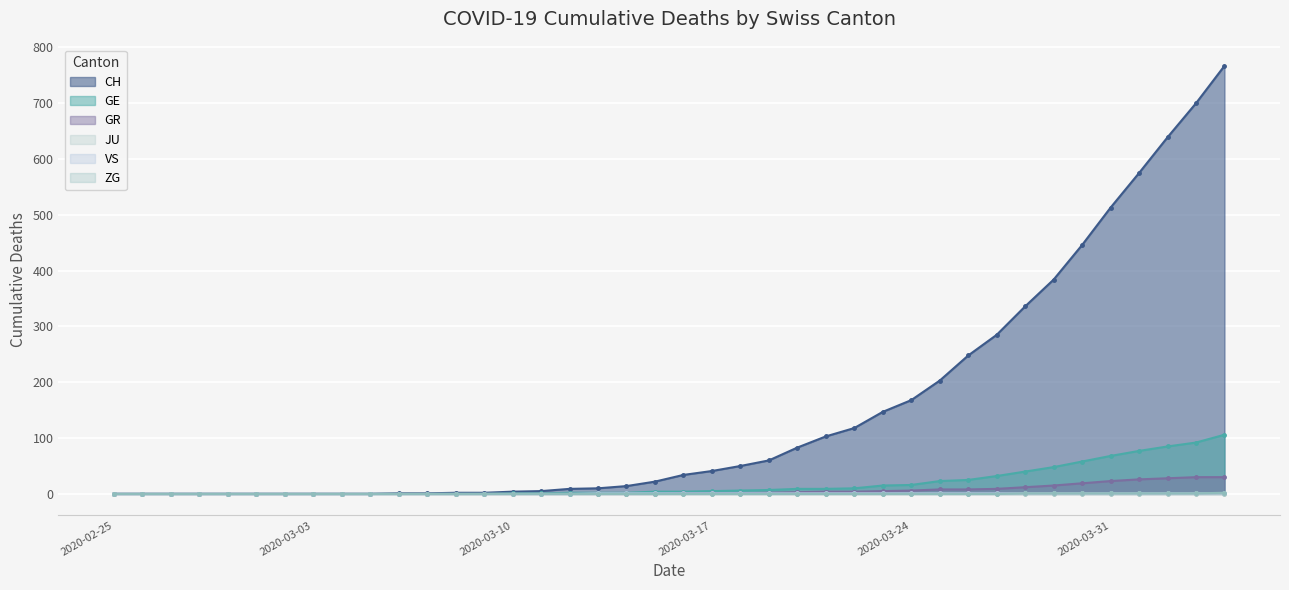

What is the total value across all series at 2020-03-07?

1